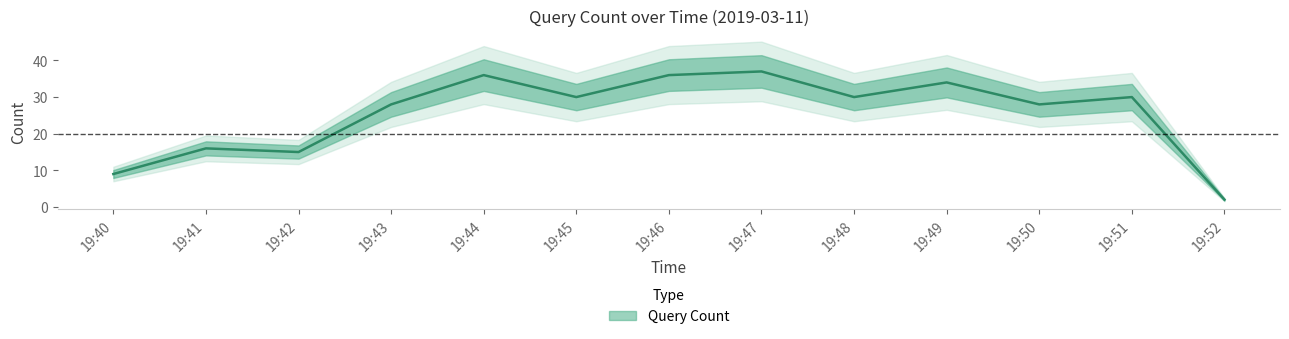

At which category does the data reach its first local valley?

19:42